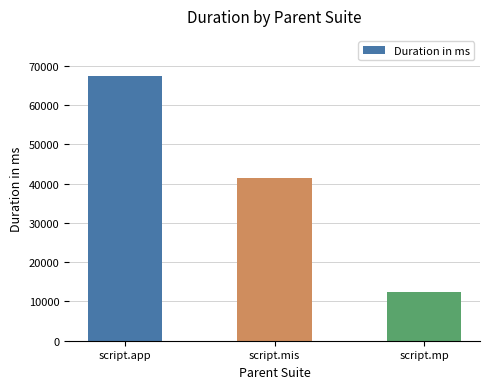

What is the average value?

40431